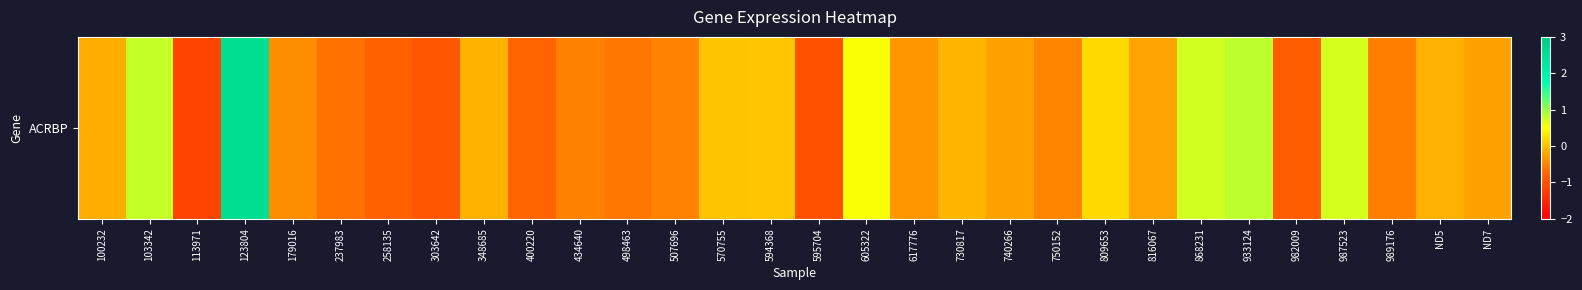

List the labels in order of value, largest first.

123804, 933124, 103342, 868231, 987523, 605322, 809653, 594368, 570755, 730817, 348685, ND5, 100232, 816067, 740266, ND7, 617776, 179016, 750152, 507696, 434640, 989176, 498463, 237983, 400220, 258135, 982009, 303642, 595704, 113971